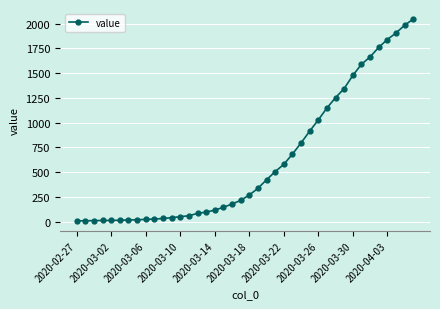

What is the sum of all values?

24672